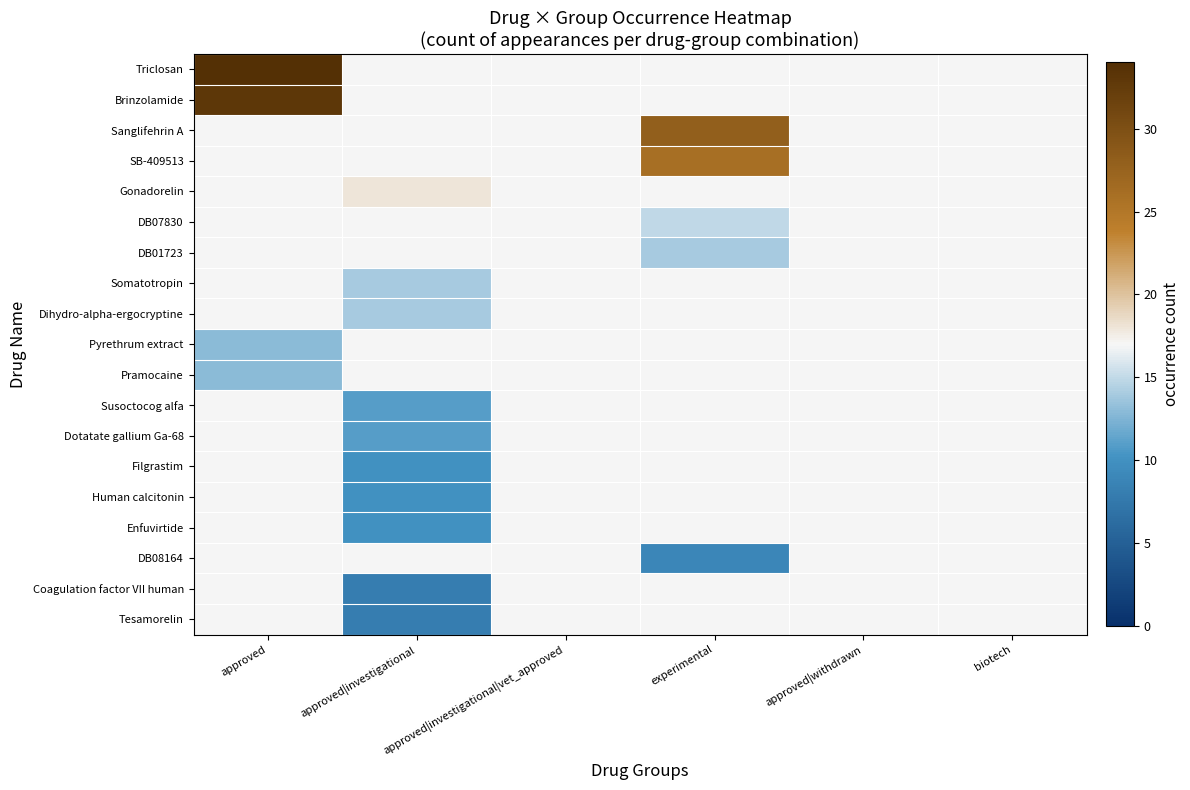

Count the number of categories in the chart.

6